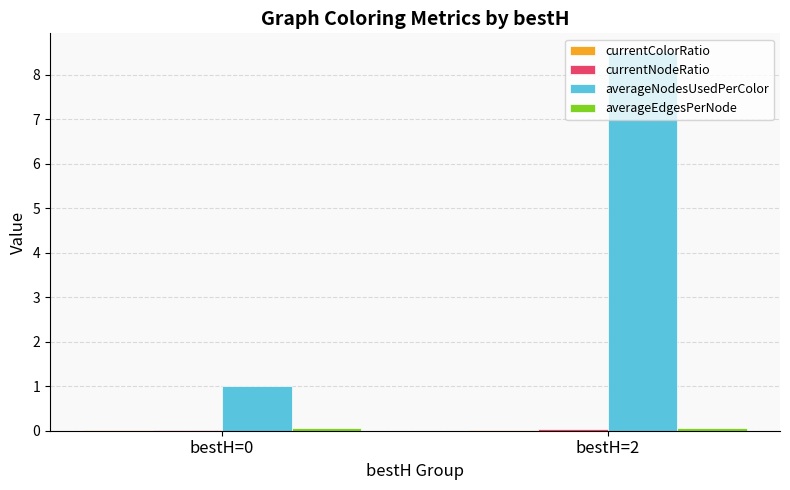

At which category is the sum across all series the highest?

bestH=2